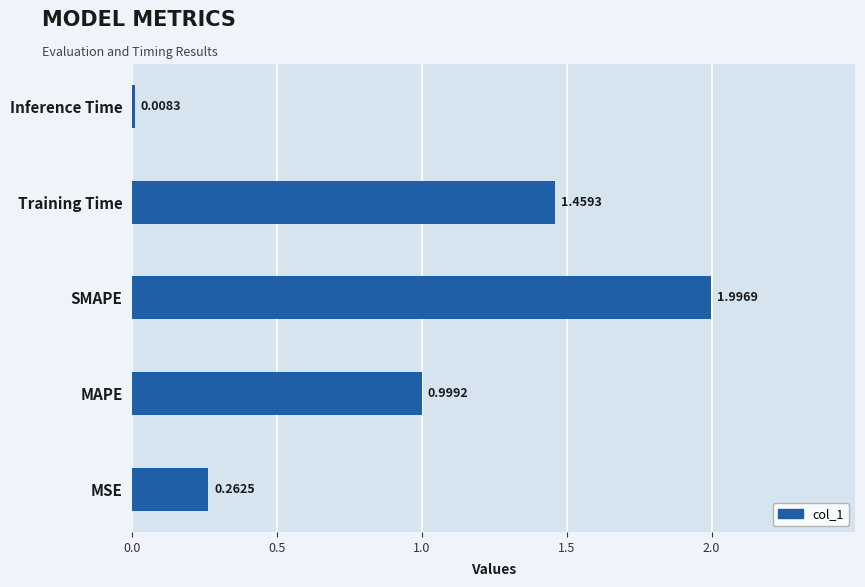

What is the difference between the second highest and second lowest values?

1.2